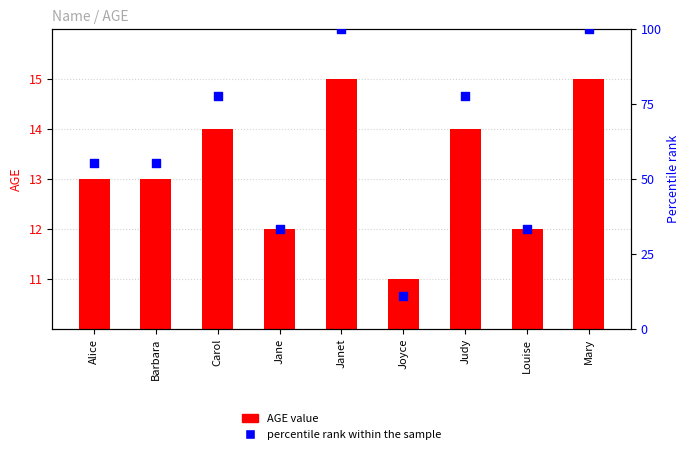

Is the value of percentile rank within the sample at Judy greater than the value of AGE value at Mary?

Yes